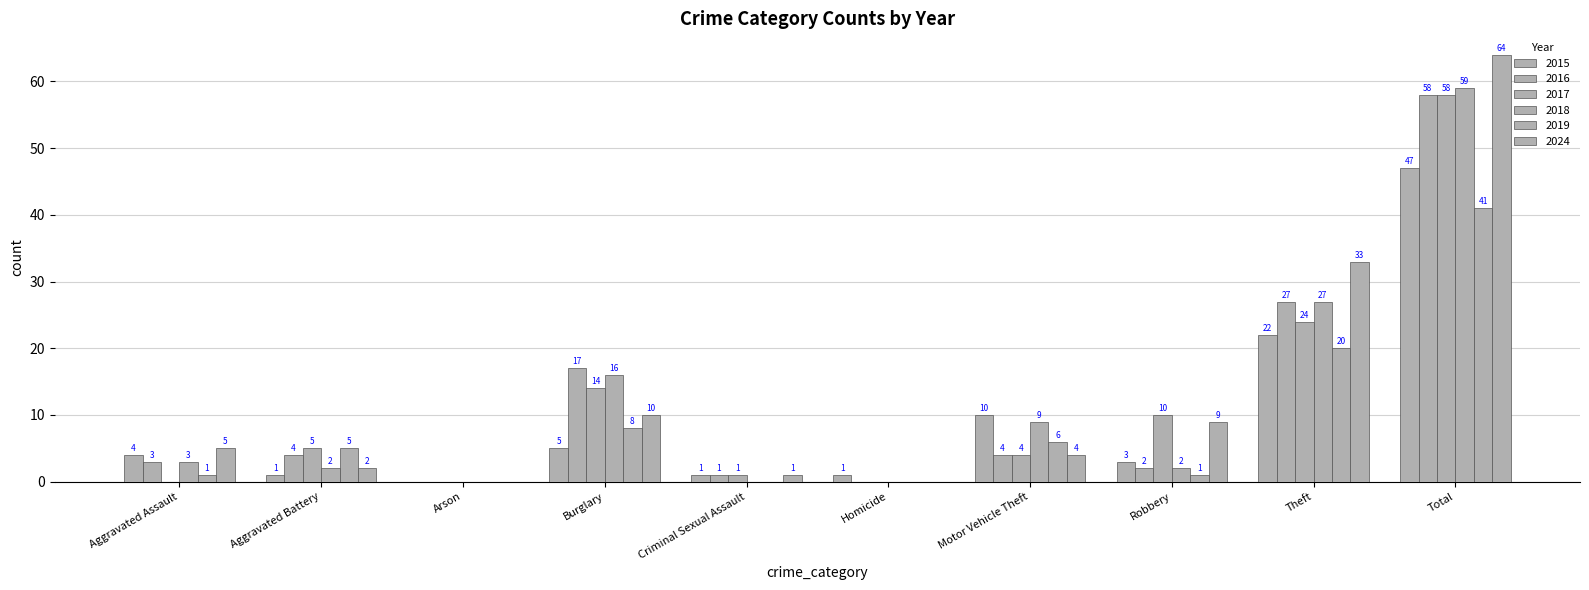

Are the bars horizontal?

No